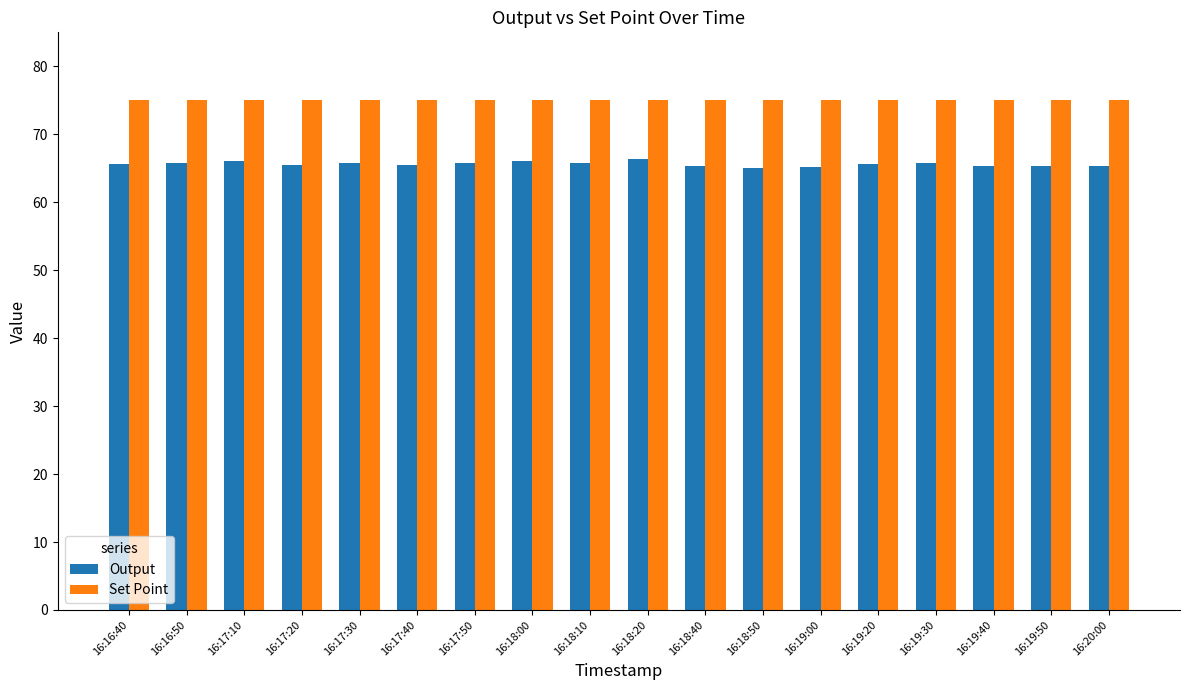

How many bars are there in each group?

2